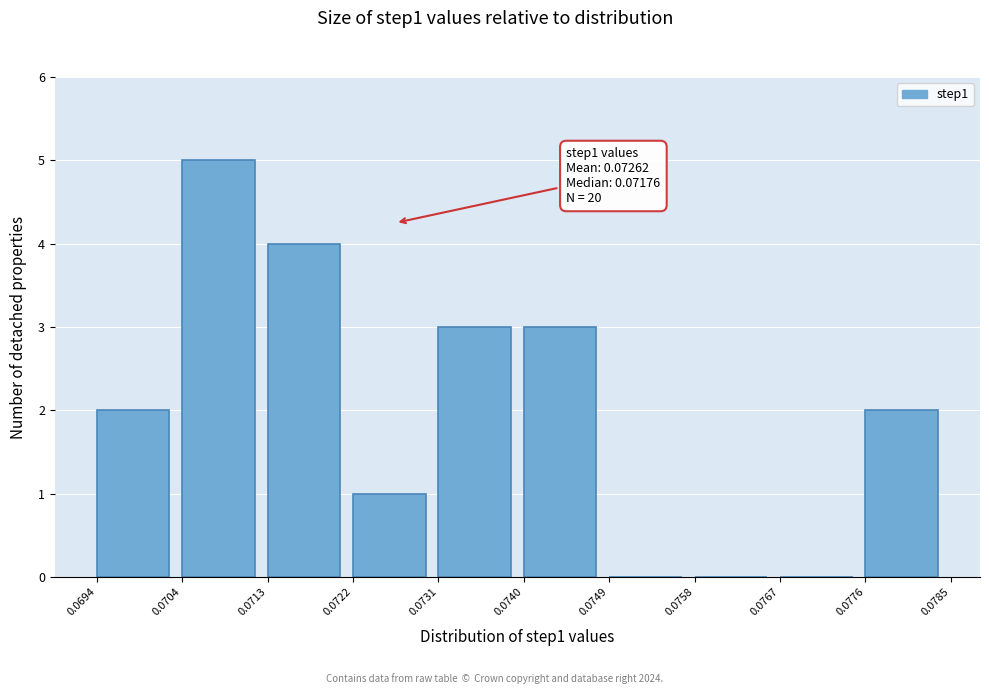

Which range on the x-axis has the tallest bar?

0.0704 to 0.0713